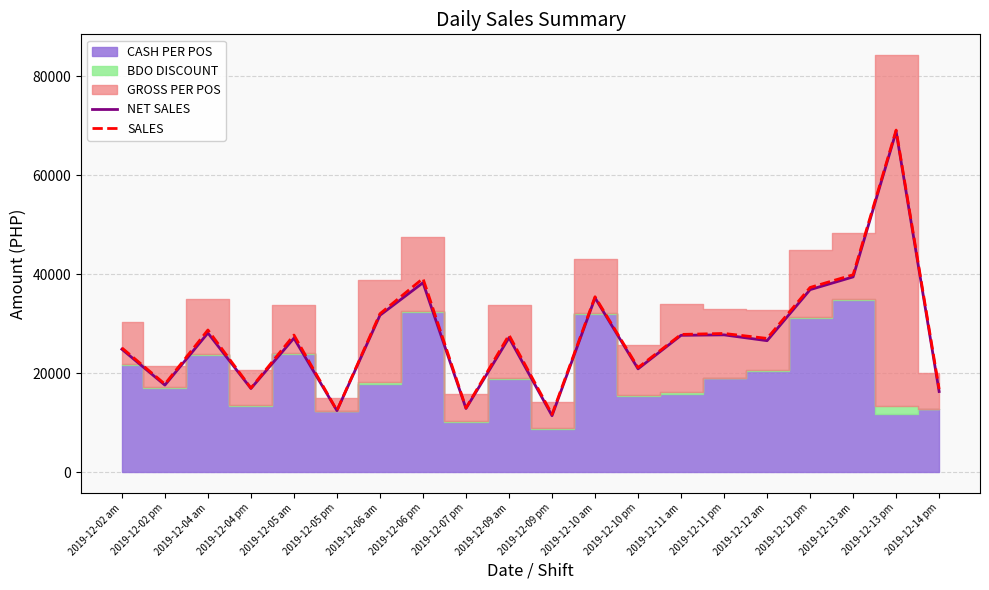

True or false: SALES and NET SALES intersect in this chart.

False